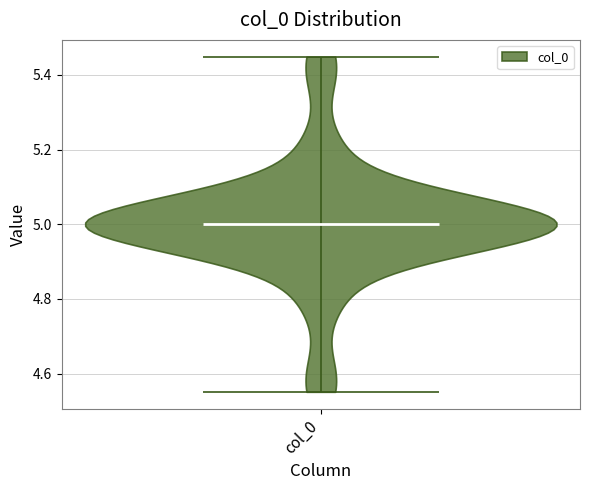

Where does the median line of the violin for col_0 sit on the y-axis? The values are not printed on the chart, so give them approximately, as read against the axis.

5.00